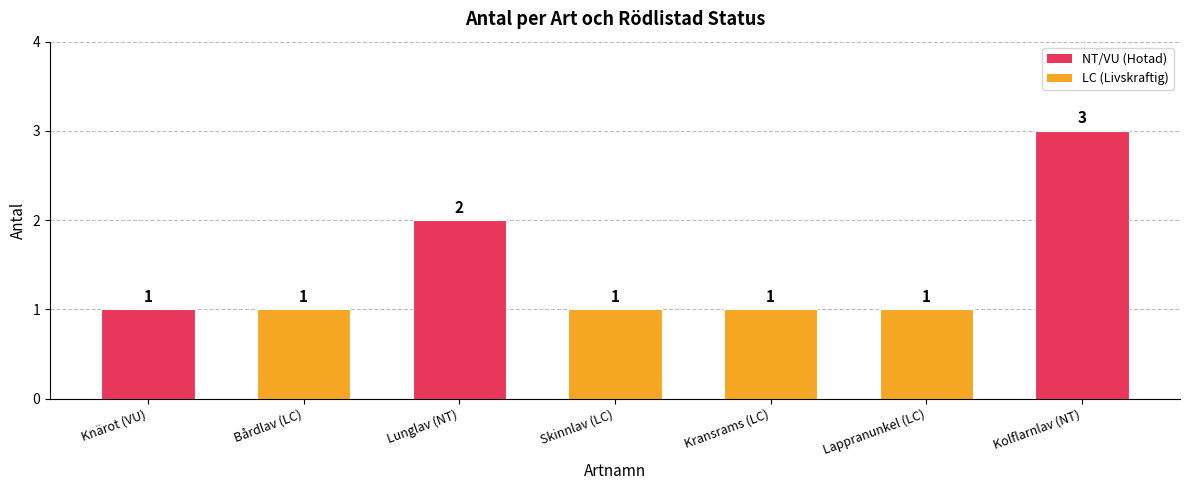

What is the average value?

1